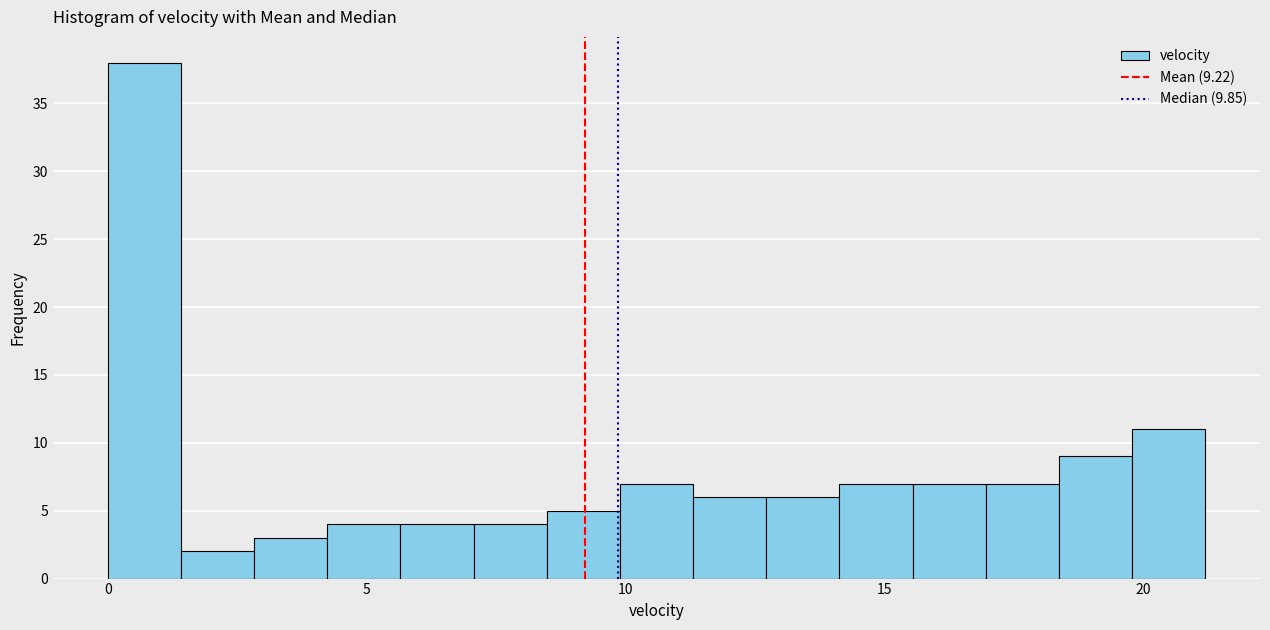

Around what value on the x-axis is the tallest bar? Give the approximate position of its centre, as read against the axis.

0.5